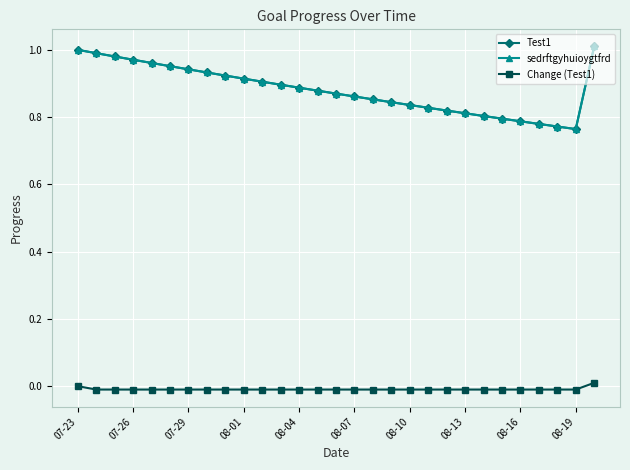

What is the value of the Test1 point at the 24th from the left?

0.8